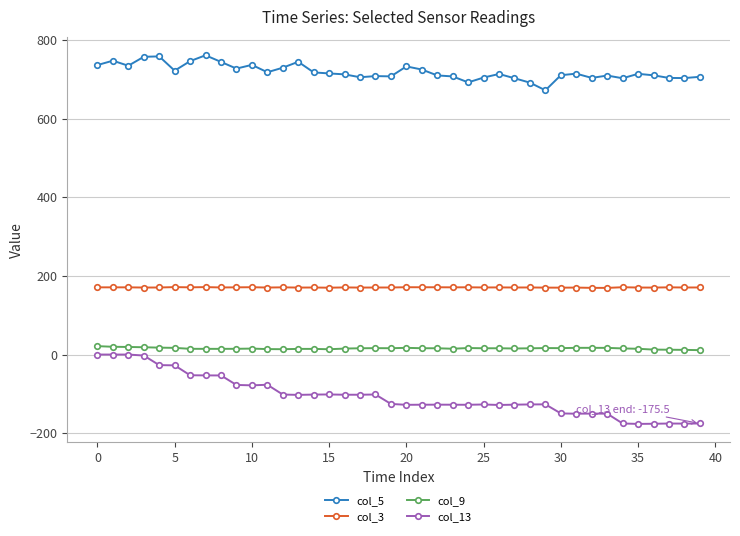

True or false: col_3 and col_5 intersect in this chart.

False